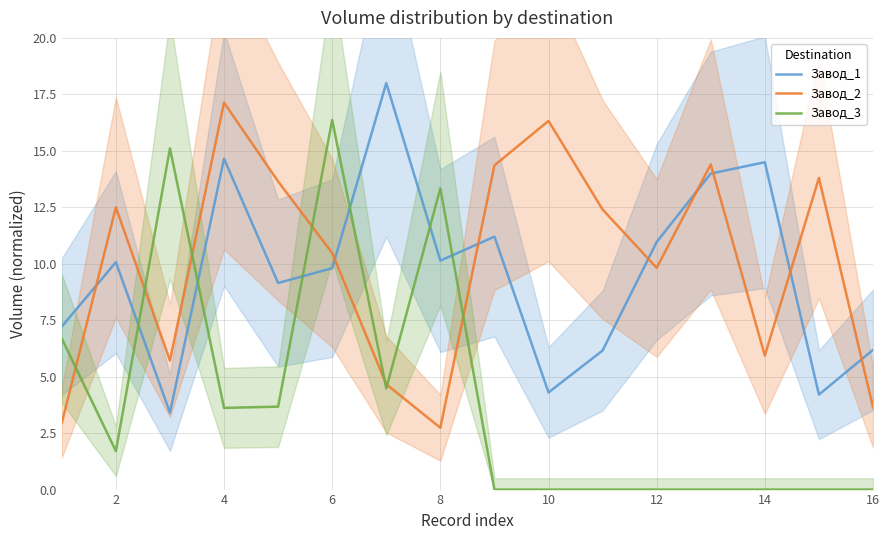

The Завод_1 series shows 10.1 at 8. True or false?

True